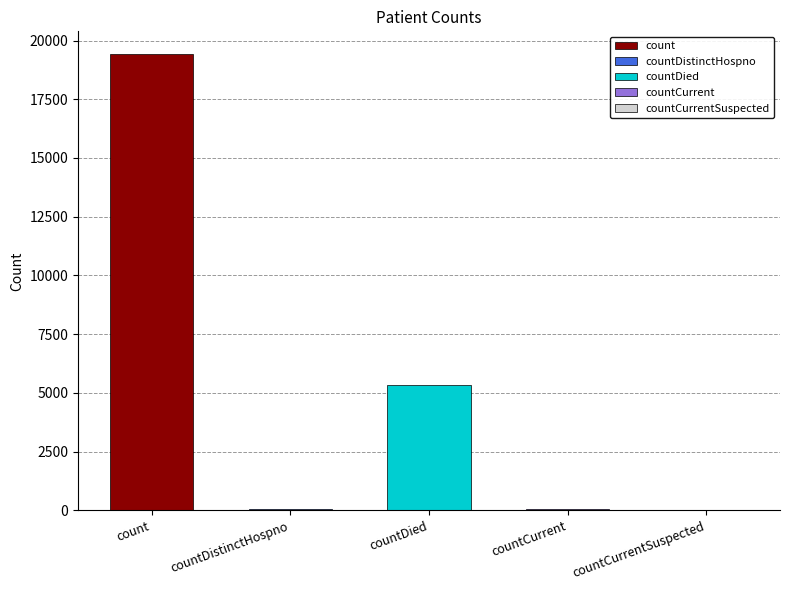

Reading left to right, extract all data points from this chart.

count=19420	countDistinctHospno=38	countDied=5357	countCurrent=60	countCurrentSuspected=0